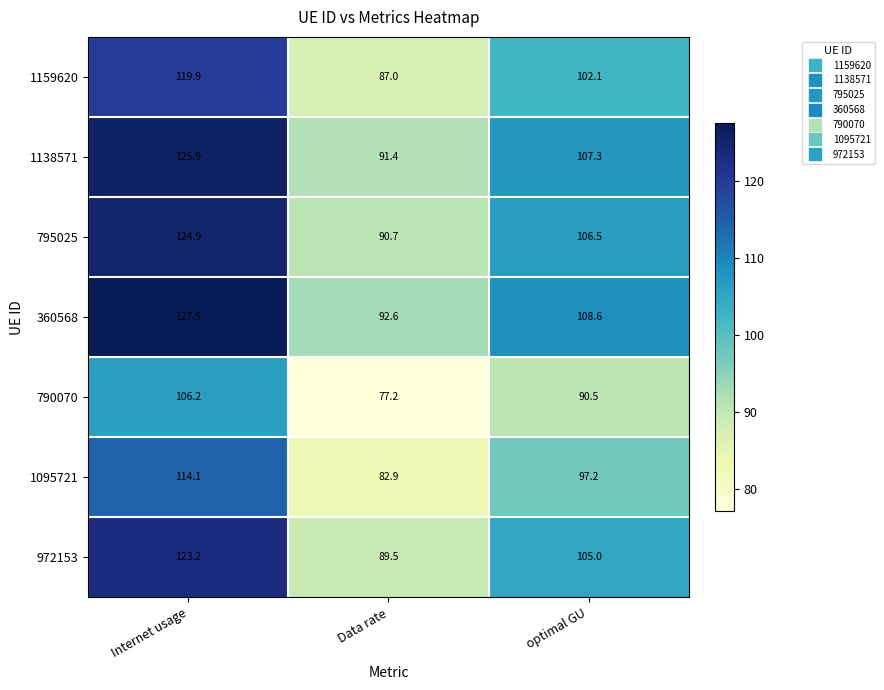

Which series has the widest spread of values?

360568